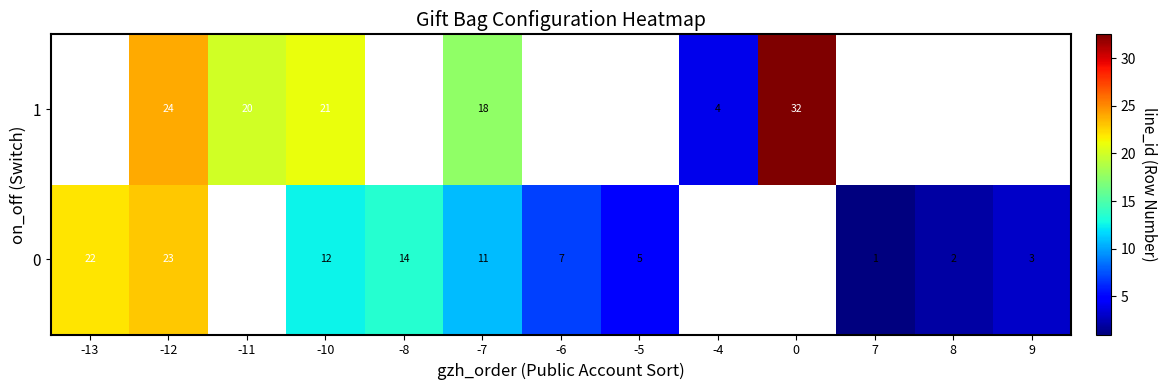

The 0 series shows 2.4 at -6. True or false?

False